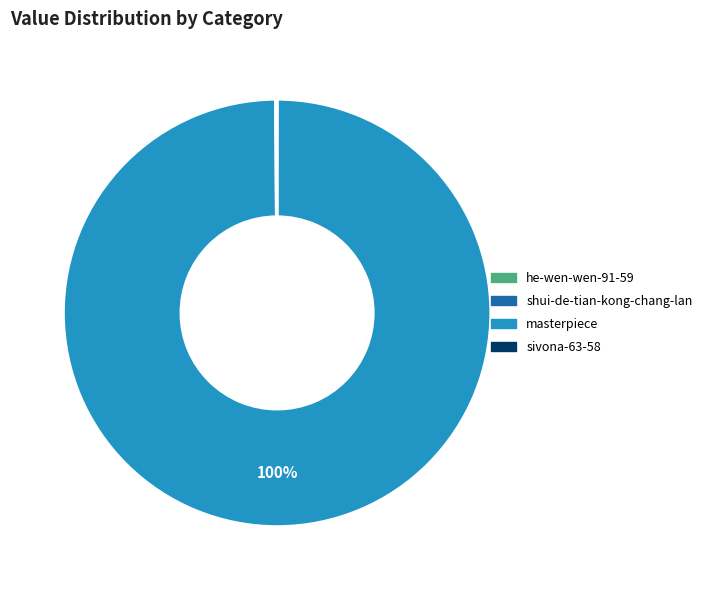

Which category has the biggest portion of the pie?

masterpiece